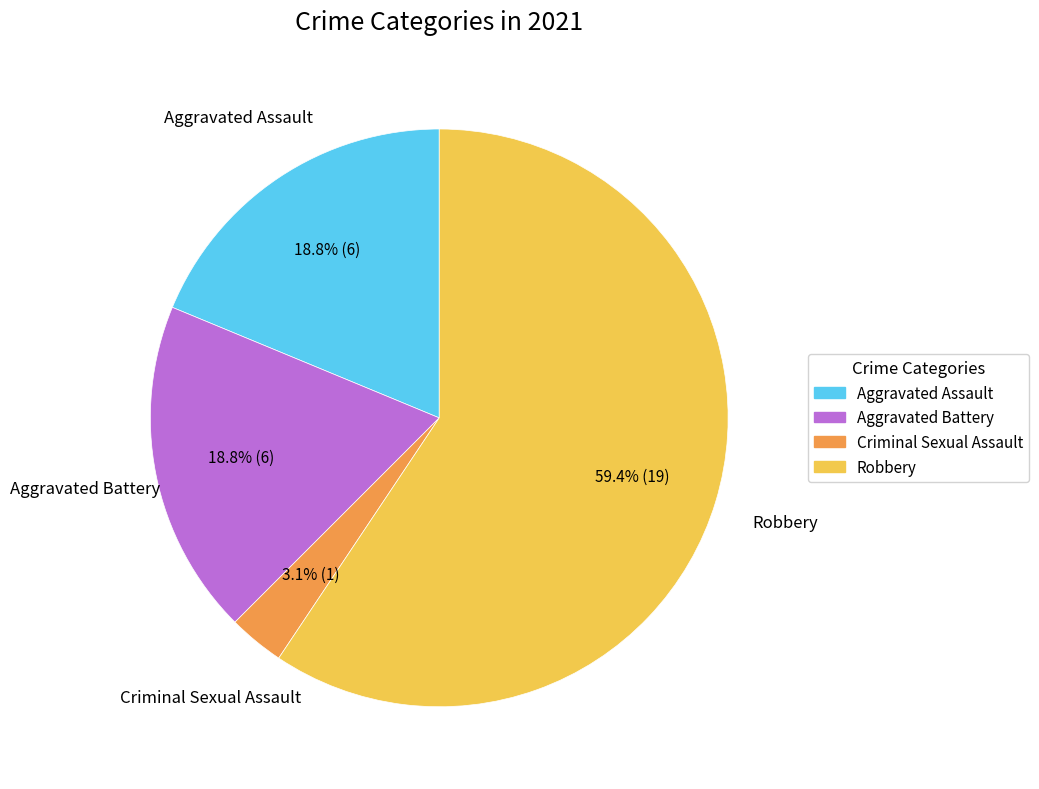

Does any single category account for the majority?

Yes